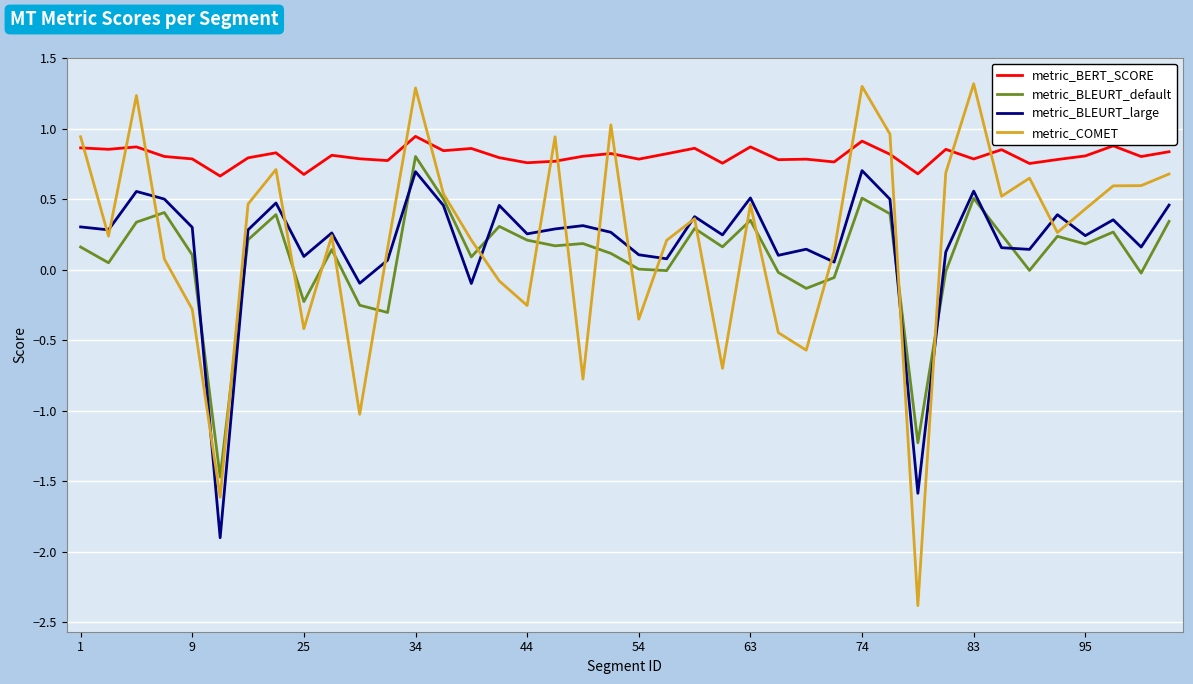

What is the difference between the second highest and second lowest values in the metric_BLEURT_default series?

1.7